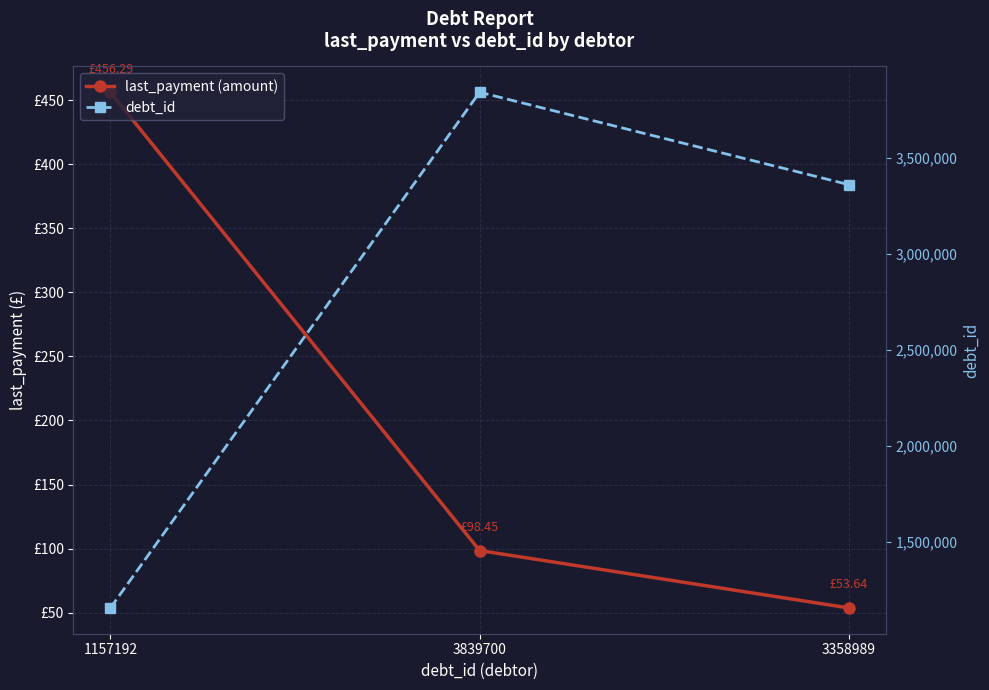

Where does the debt_id series first go above 3358989?

3839700